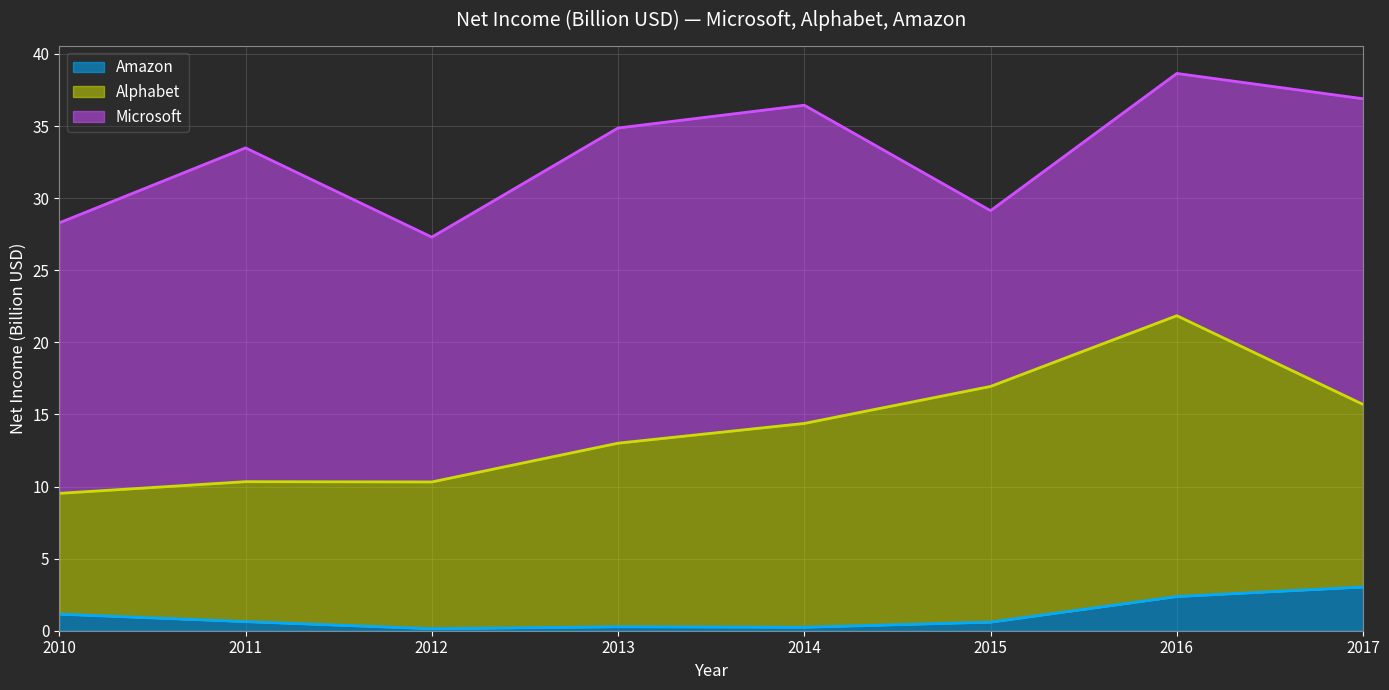

The value of Microsoft at 2012 is 7.6. True or false?

False